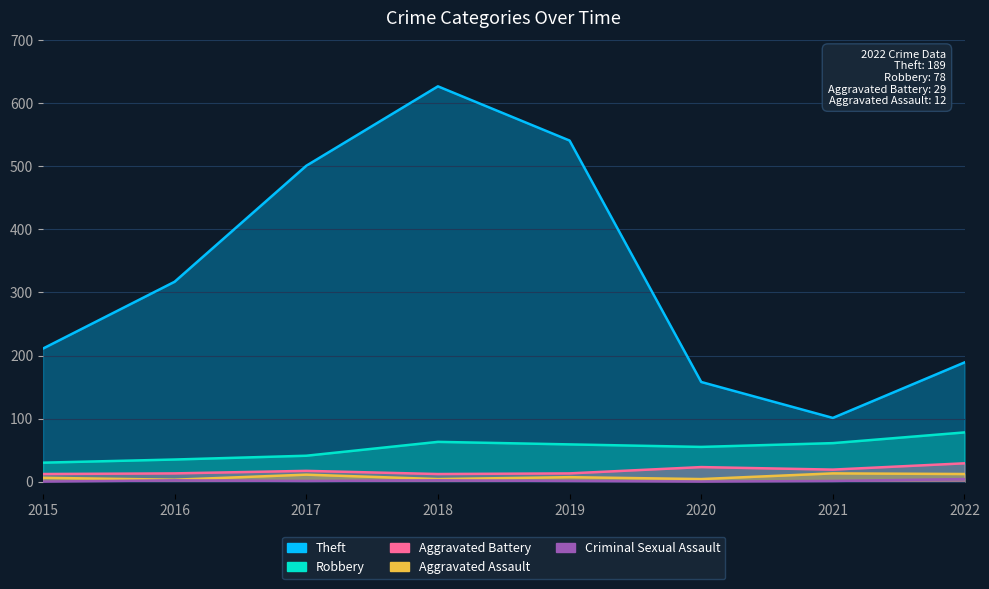

True or false: Theft and Robbery intersect in this chart.

False